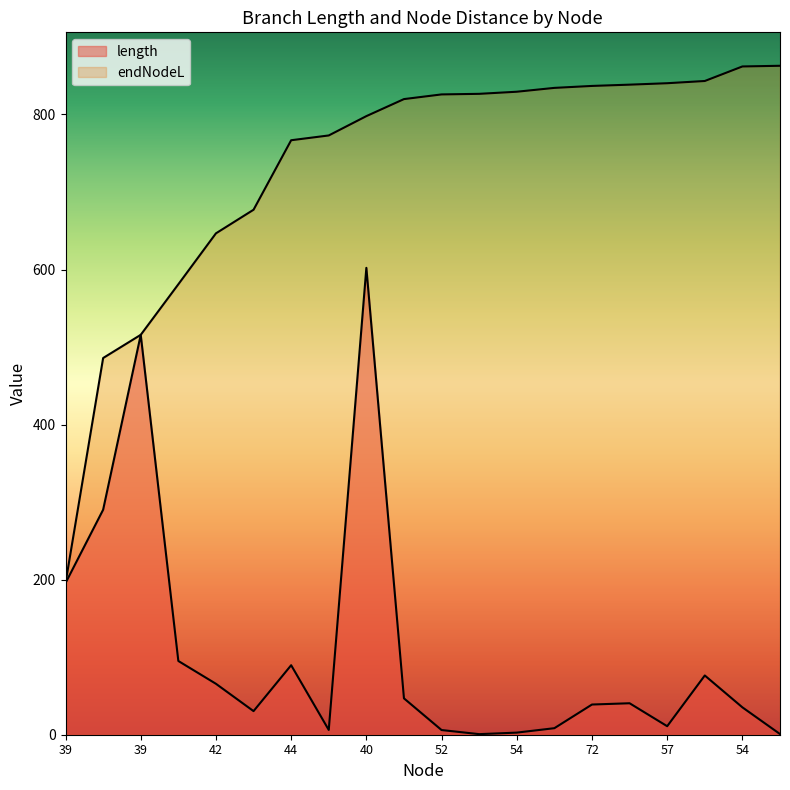

Does the chart display data point markers on the line(s)?

No